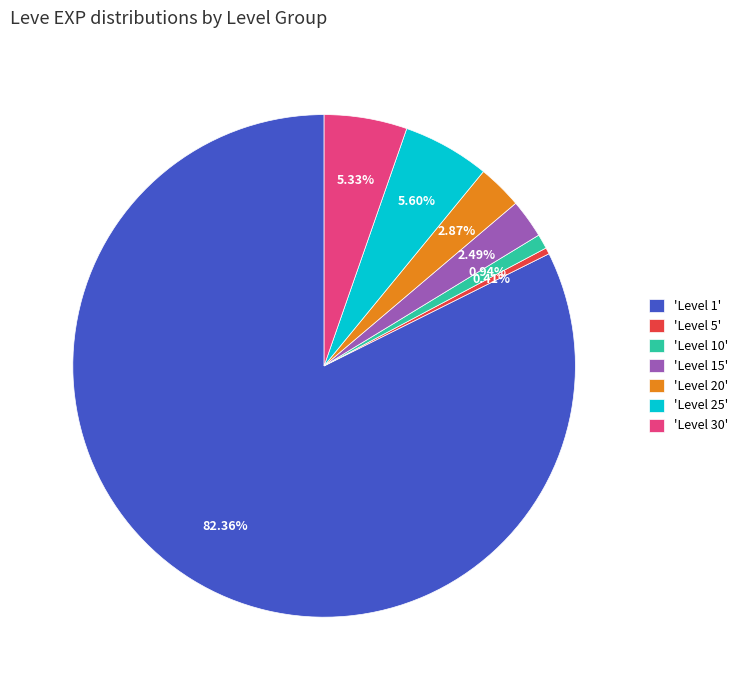

Which has a higher value, 'Level 1' or 'Level 25'?

'Level 1'